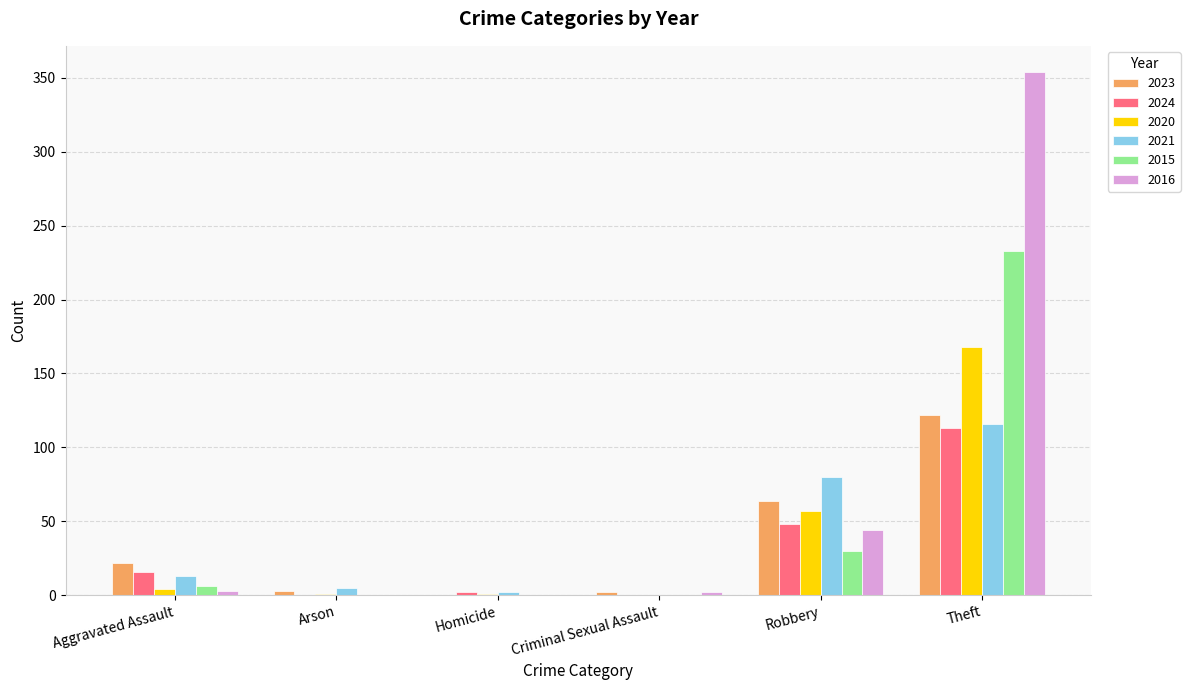

Which series has the largest total across all categories?

2016